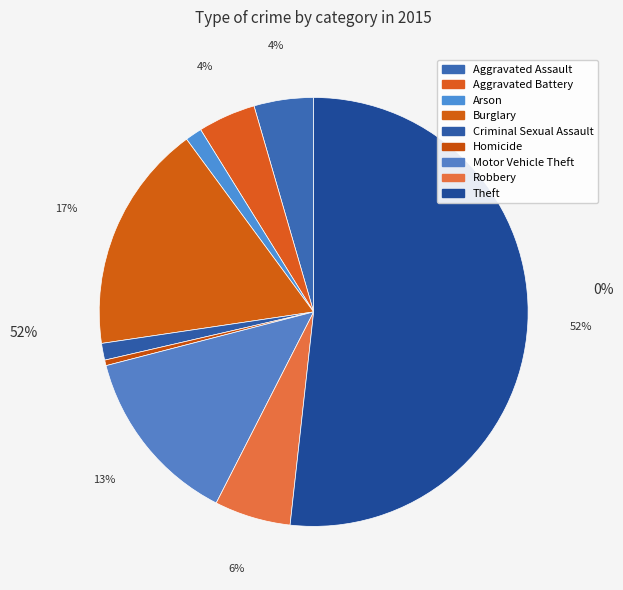

How many slices are in this pie chart?

9